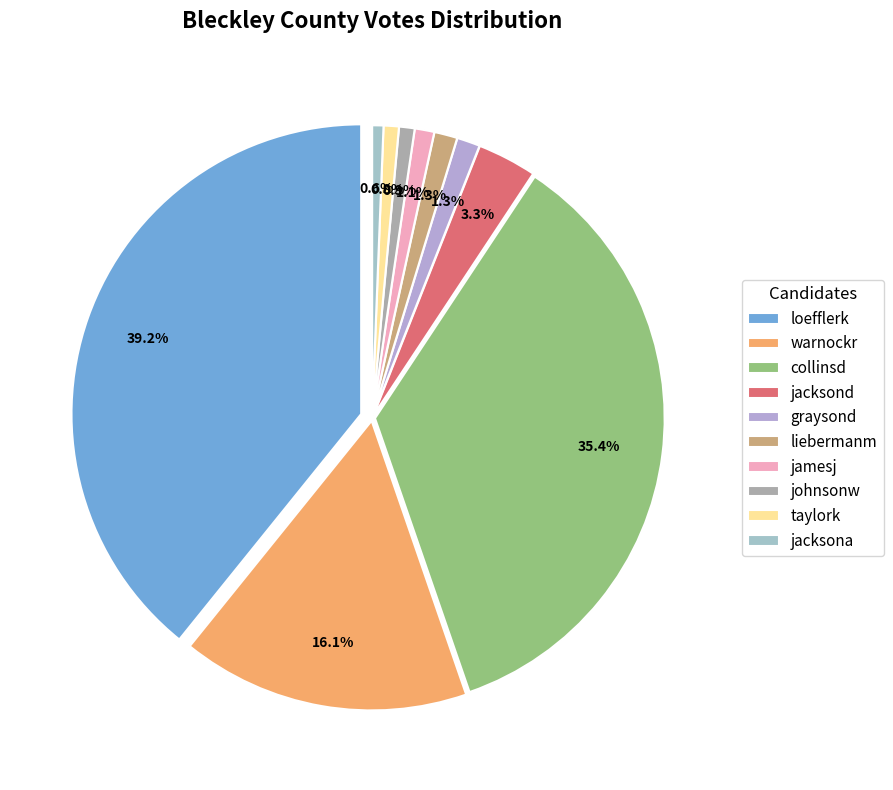

Which slice is the largest?

loefflerk